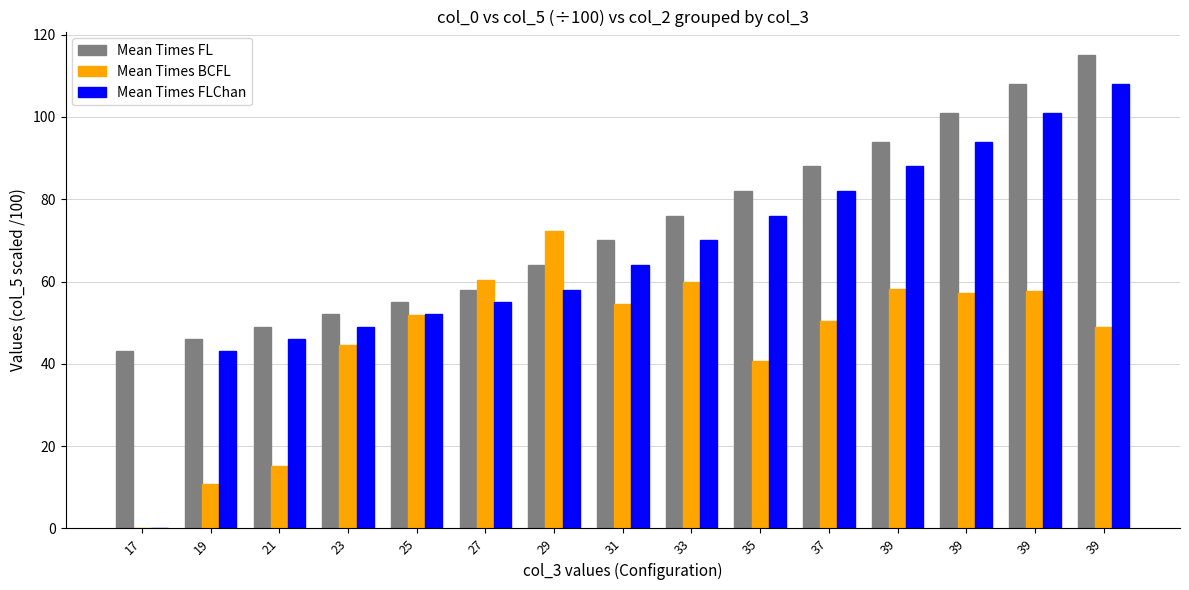

What is the sum of all Mean Times FLChan values?

986.0